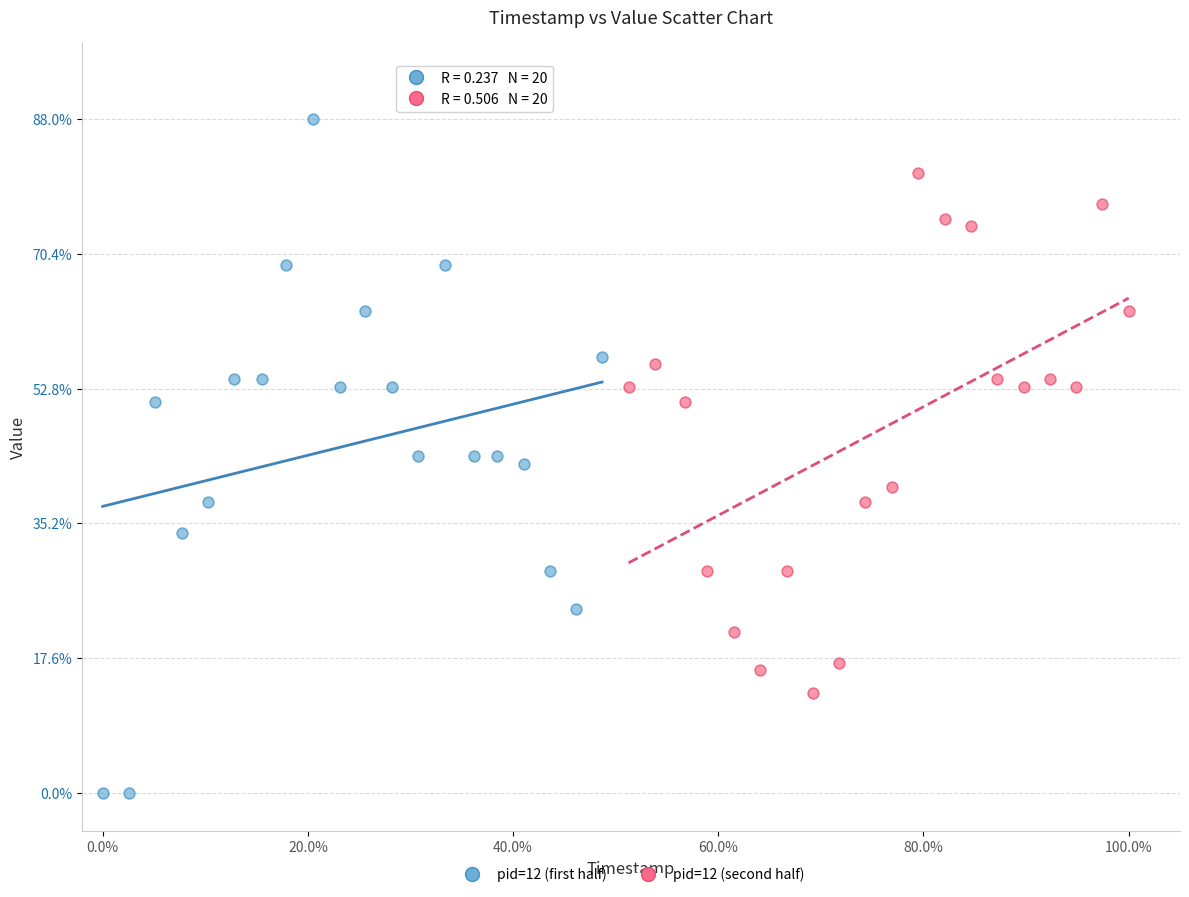

Which series has the largest Y range (max minus min)?

pid=12 (first half)